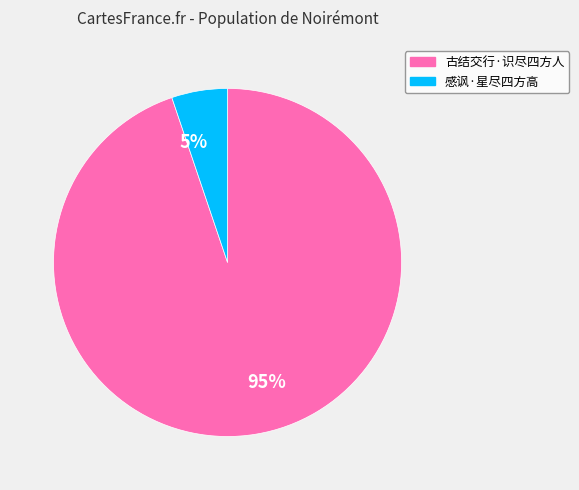

Which category accounts for the majority?

古结交行·识尽四方人